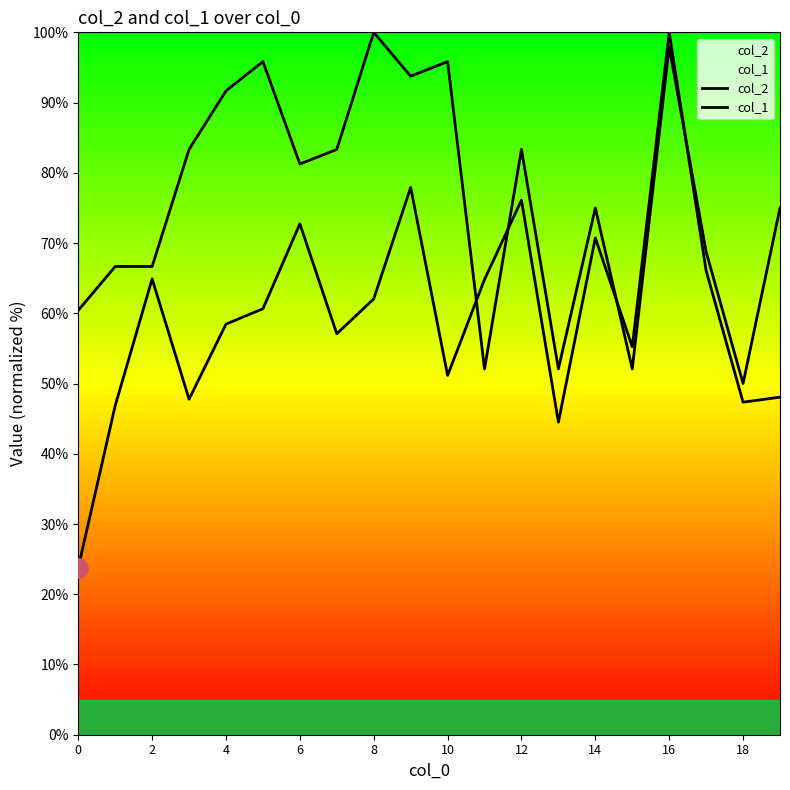

How many data points in col_2 are above 60?

10